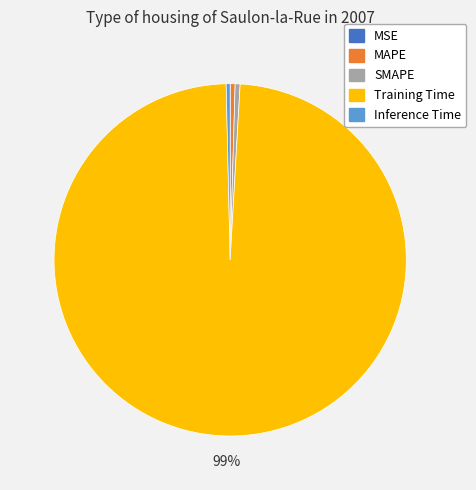

Is the sum of Training Time and MAPE greater than half?

Yes